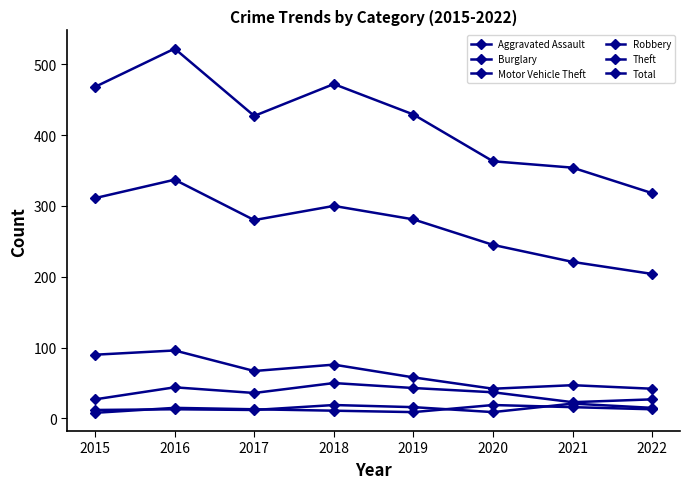

How many data points in Total are less than 429?

4